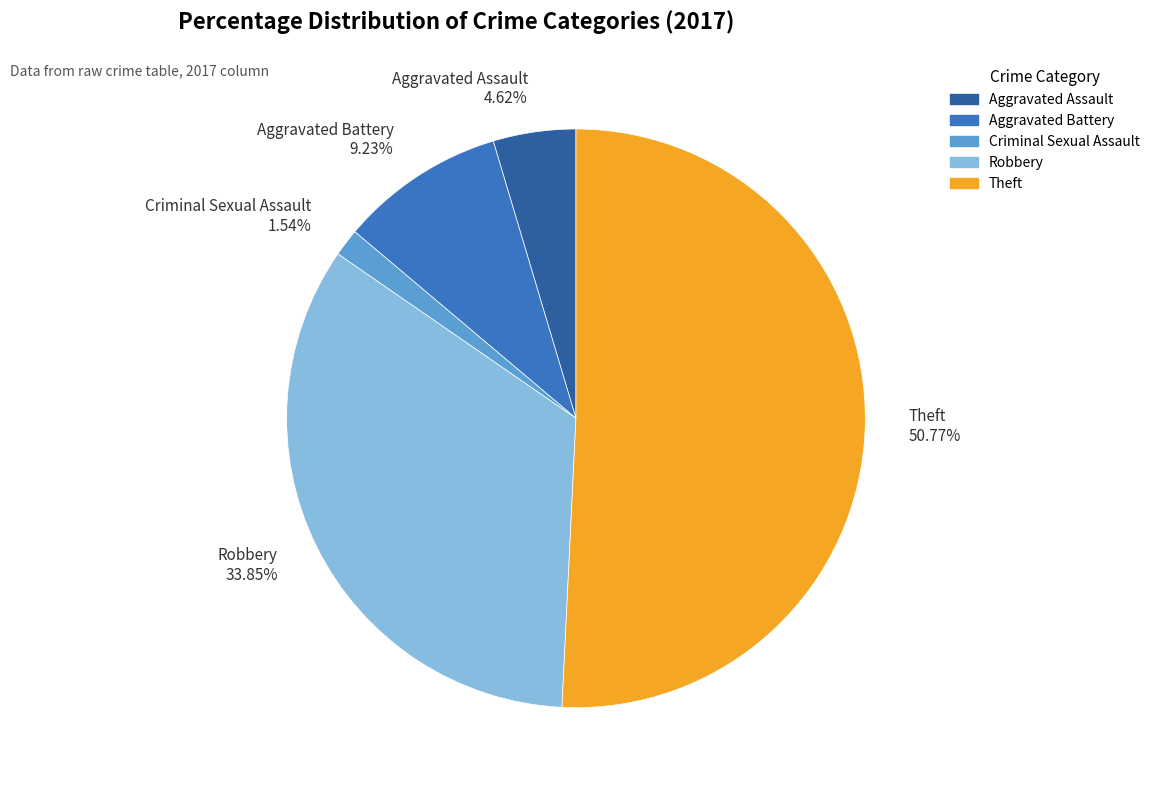

Is it true that Aggravated Battery is 1% of the pie?

False